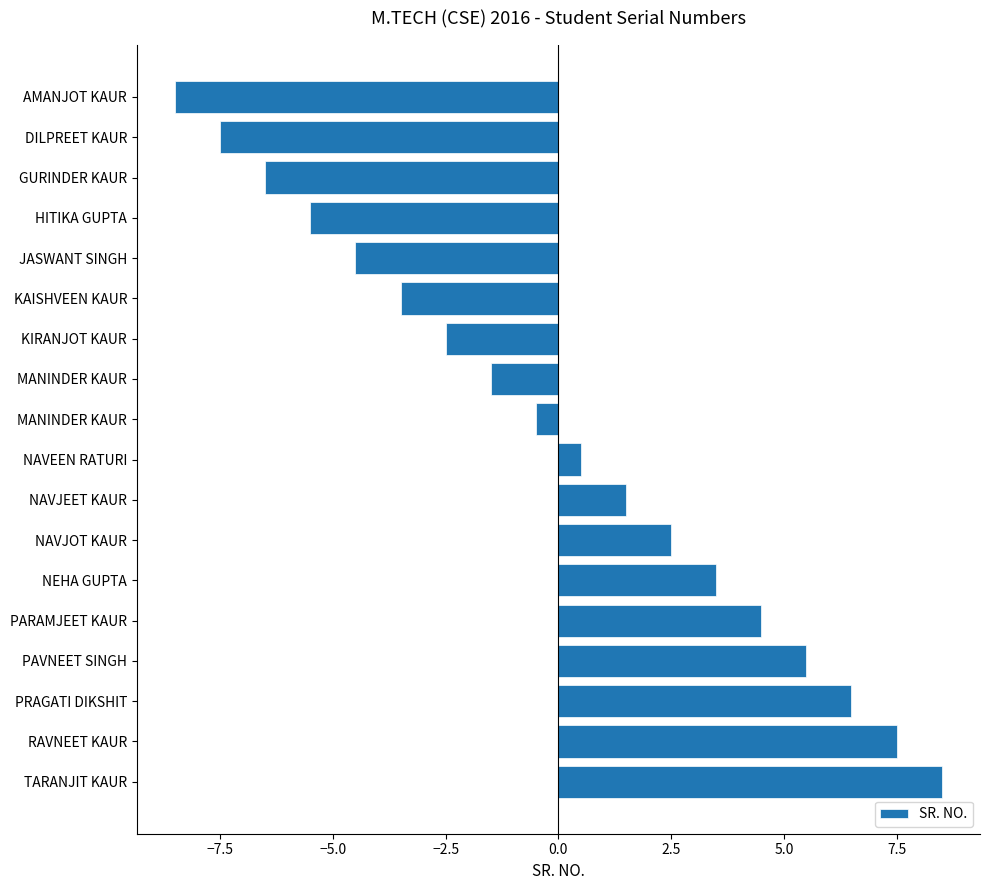

How many values are above zero?

9